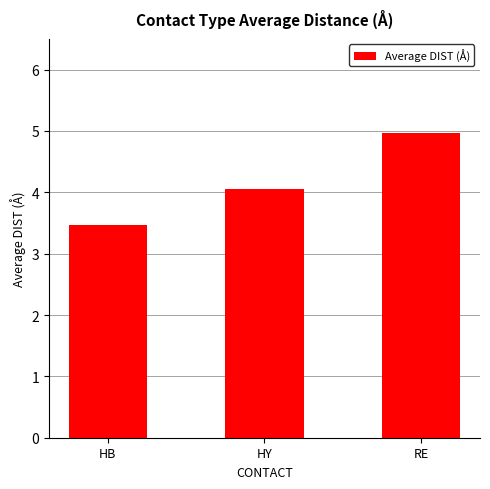

True or false: the data shows 2.4 at RE.

False